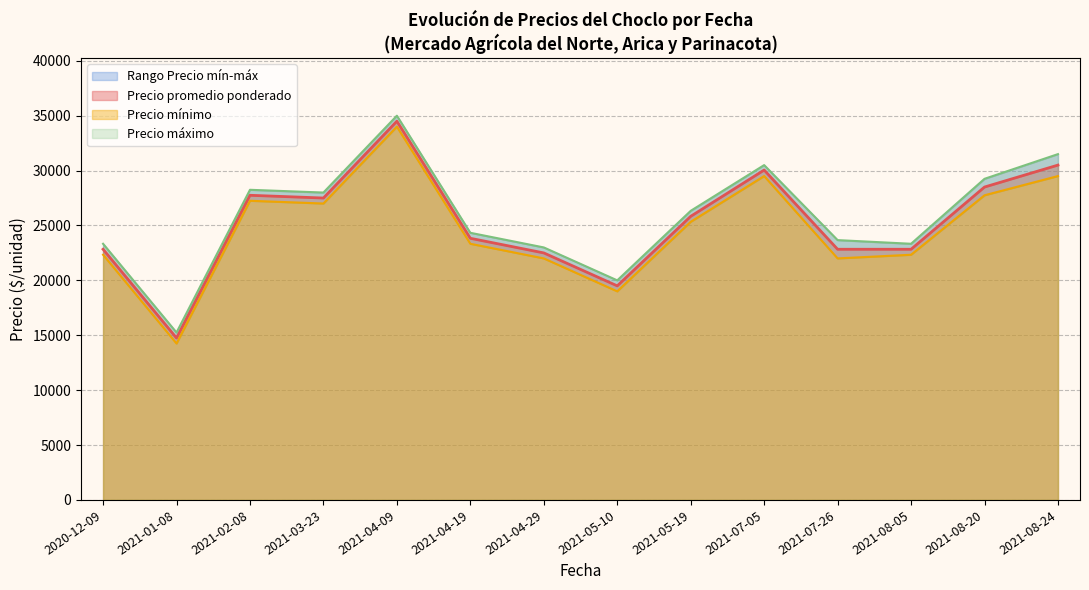

True or false: Precio $/Kg has a value of 416 at 30.

False